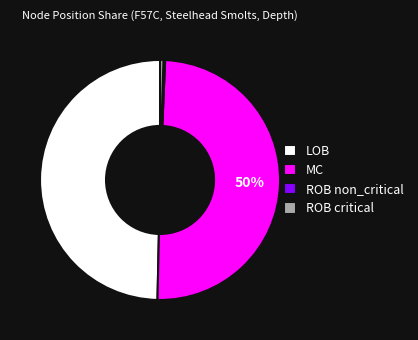

The LOB slice represents 60% of the pie. True or false?

False